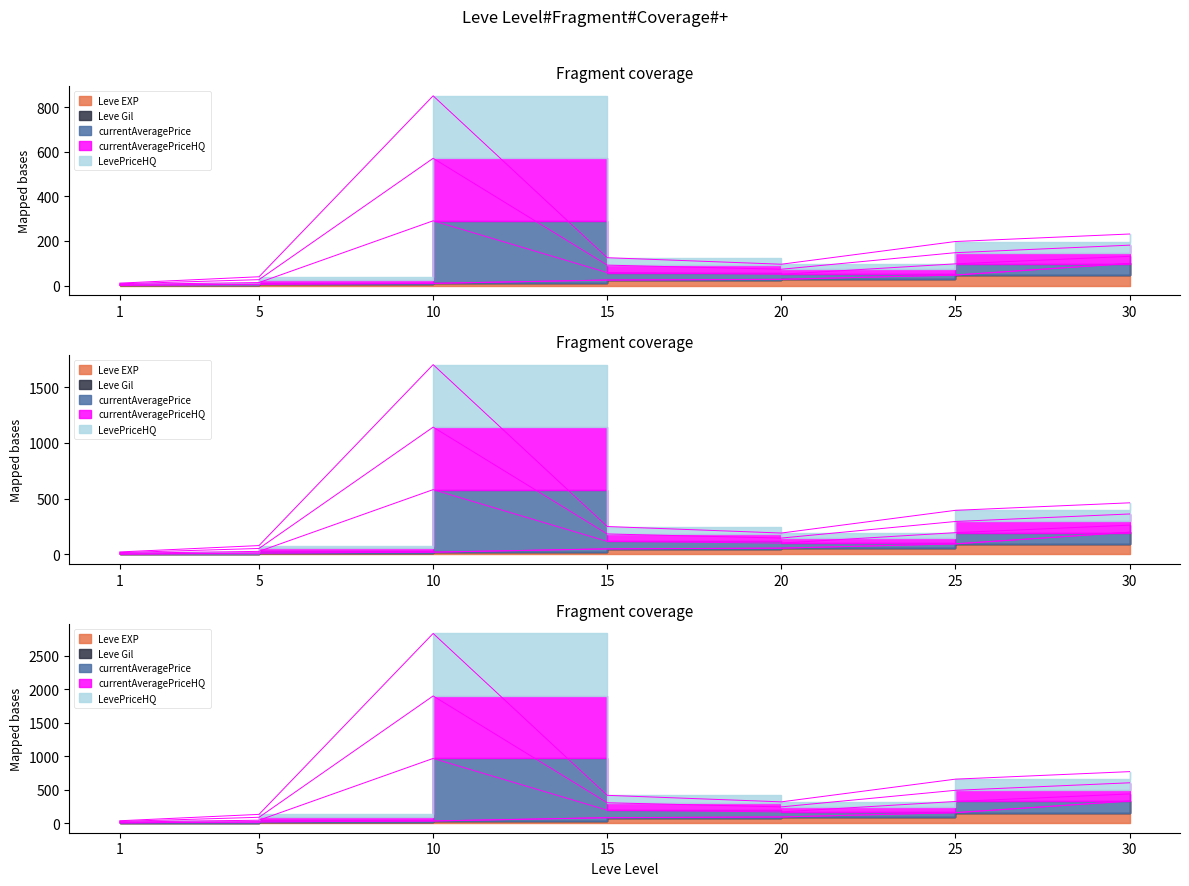

At which label does LevePriceHQ first exceed 416?

10